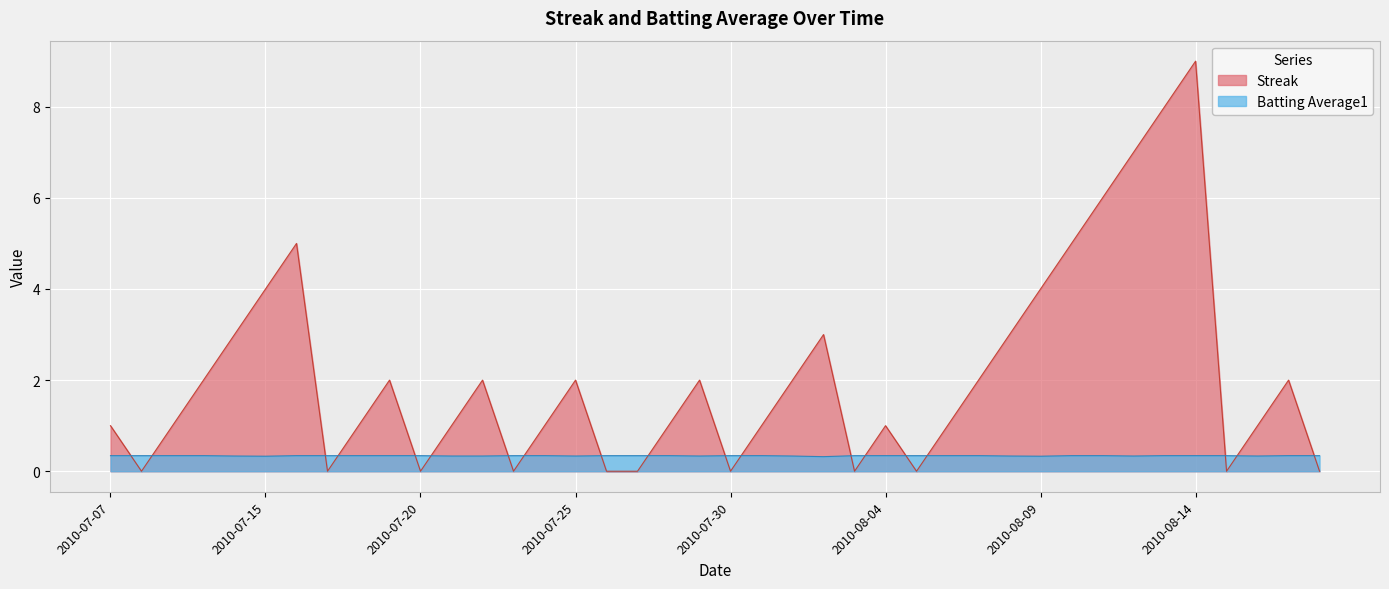

At which label does Batting Average1 reach its peak?

2010-07-07